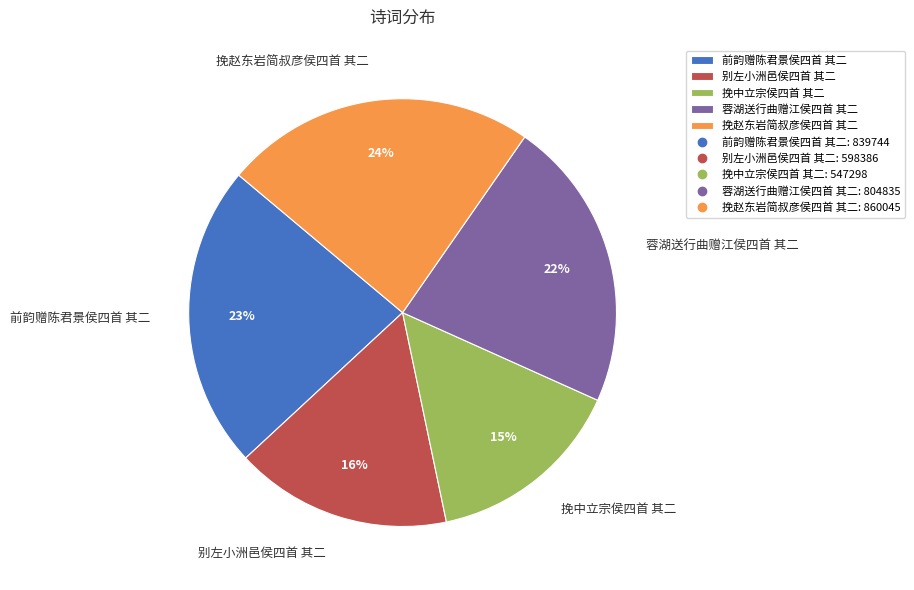

Which has a higher value, 蓉湖送行曲赠江侯四首 其二 or 挽中立宗侯四首 其二?

蓉湖送行曲赠江侯四首 其二